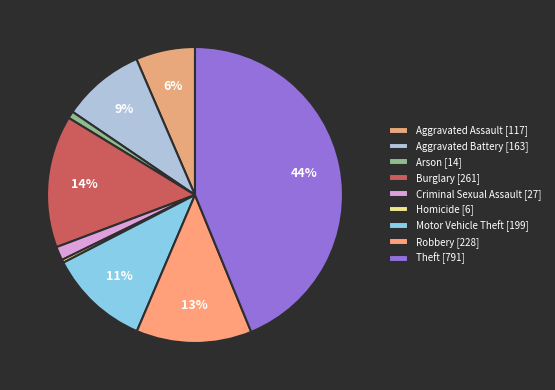

To the nearest percent, what is the average slice percentage?

11%